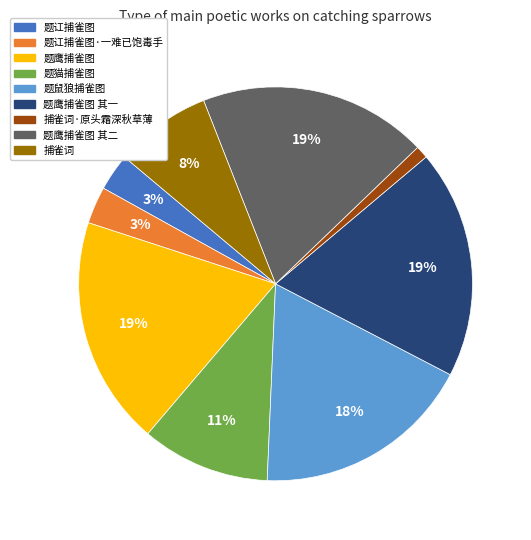

To the nearest percent, what is the average slice percentage?

11%